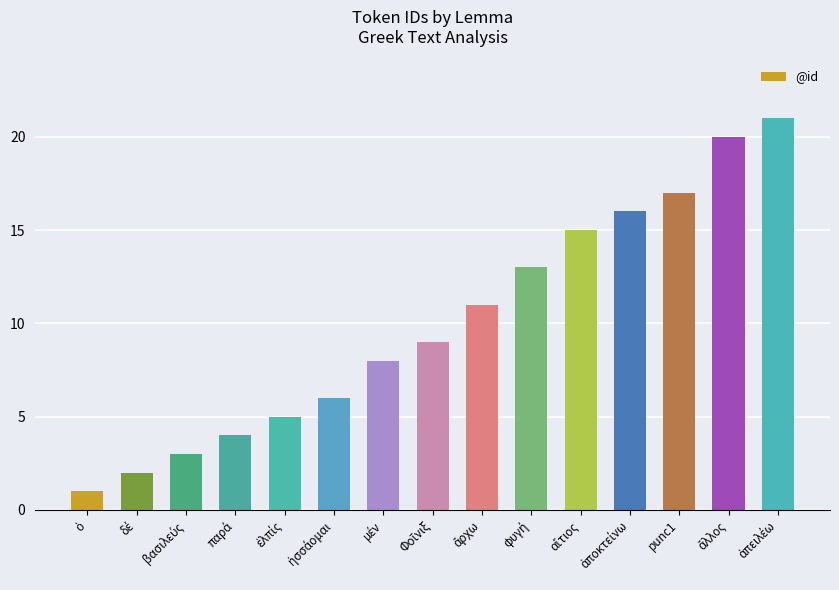

What is the difference between the maximum and minimum values?

20